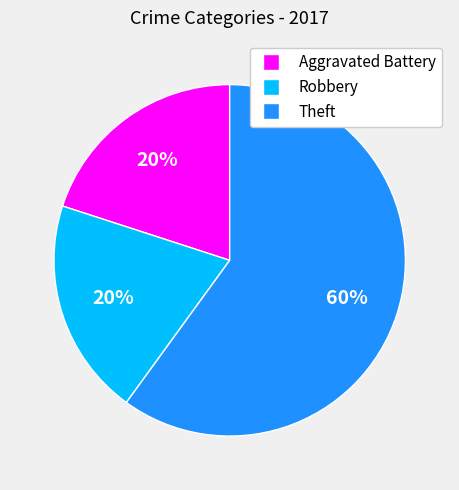

How many segments does this pie chart have?

3